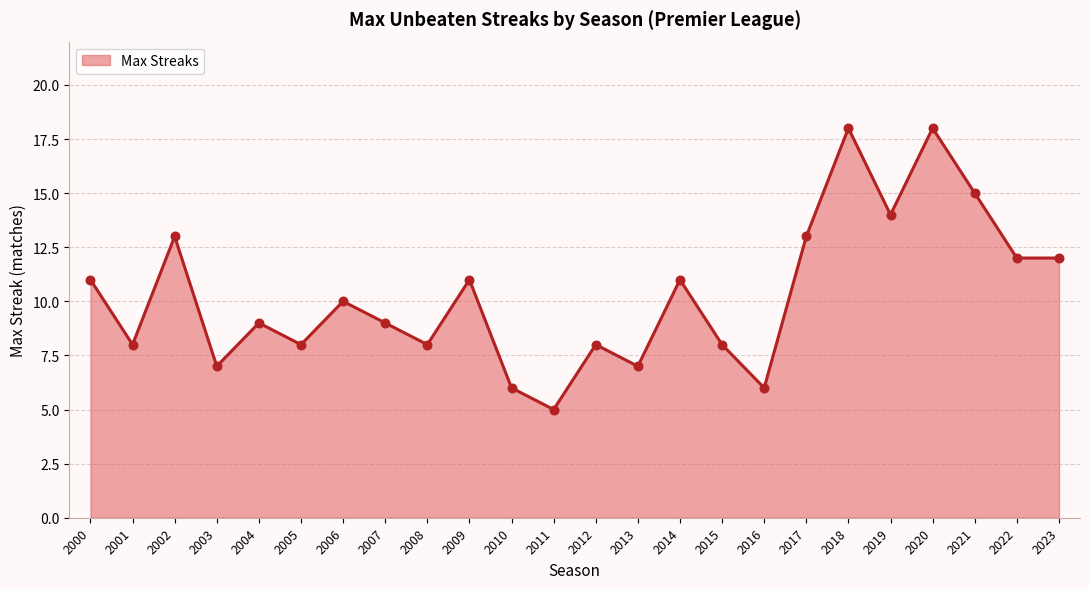

What is the ratio of the value at 2022 to the value at 2006?

1.2